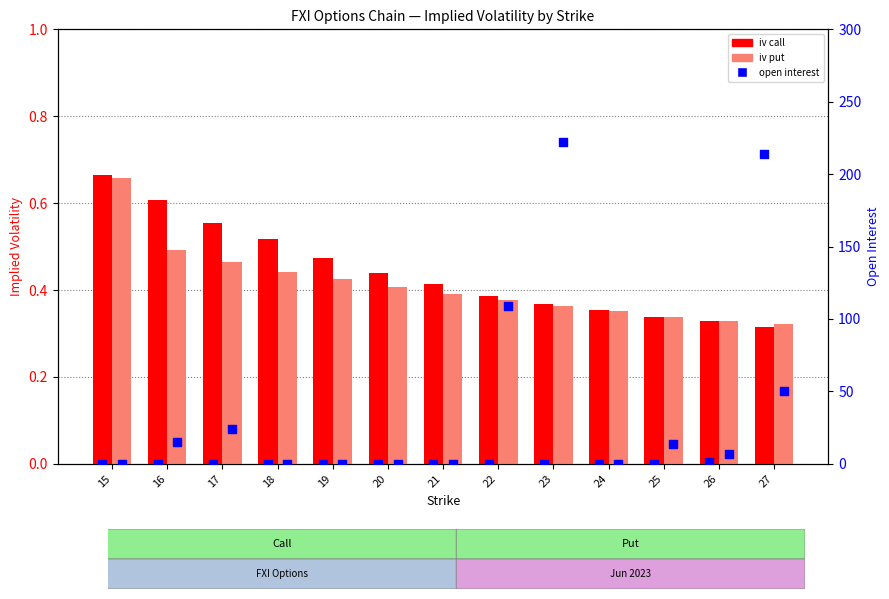

At which category is the sum across all series the highest?

27